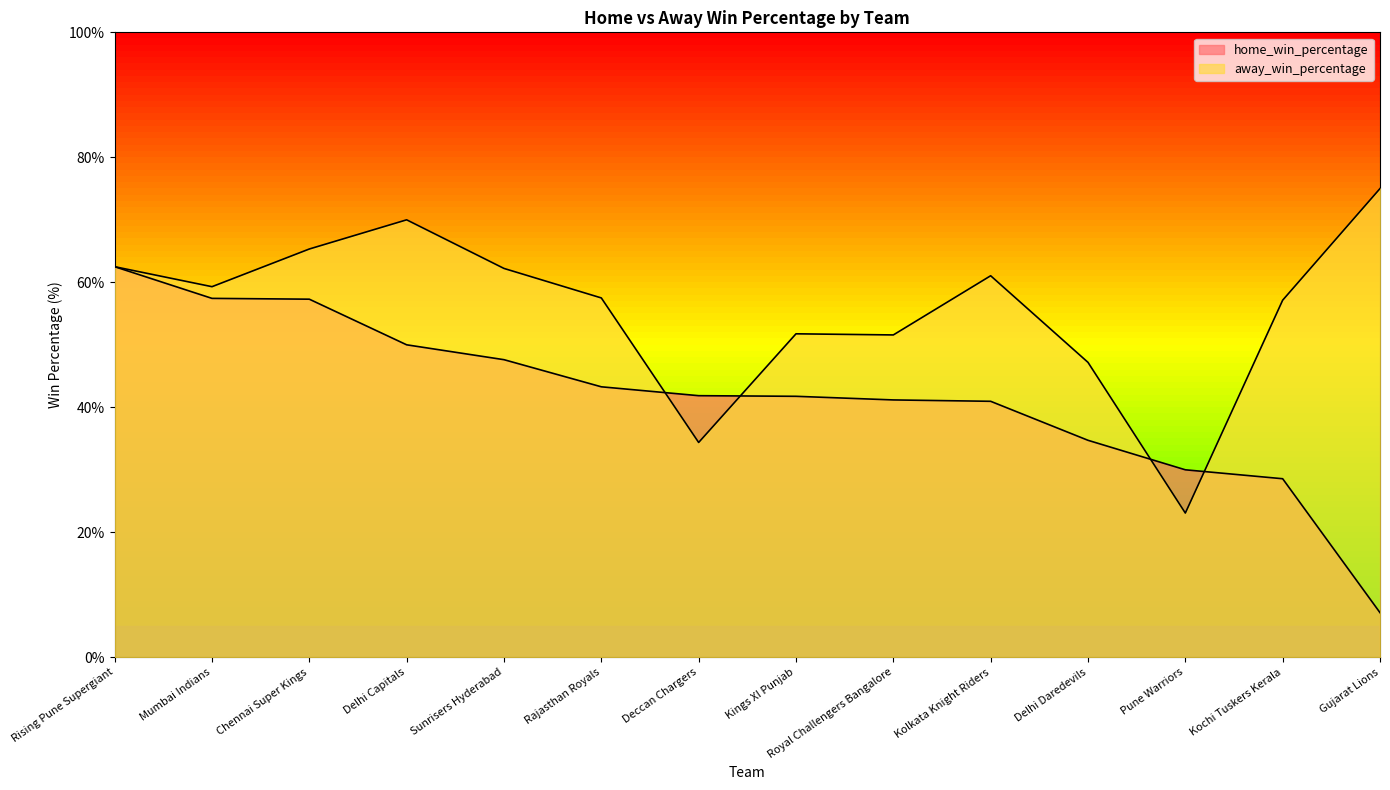

How many distinct data groups are displayed?

2